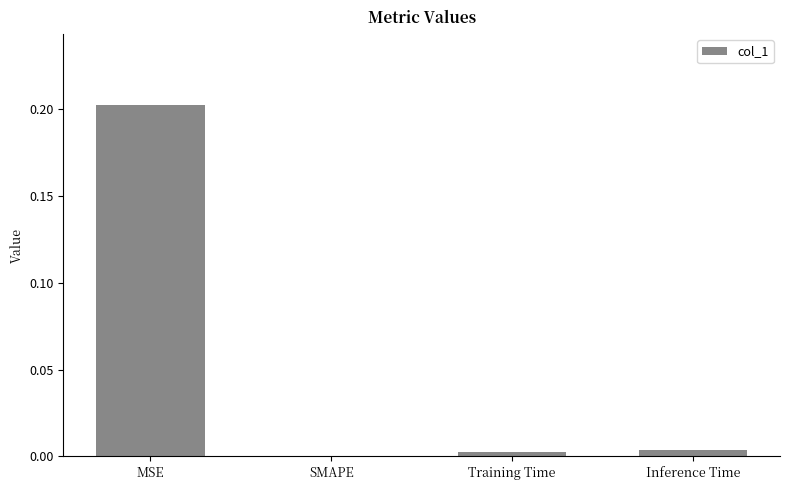

At which category does the chart reach its peak across all series?

MSE